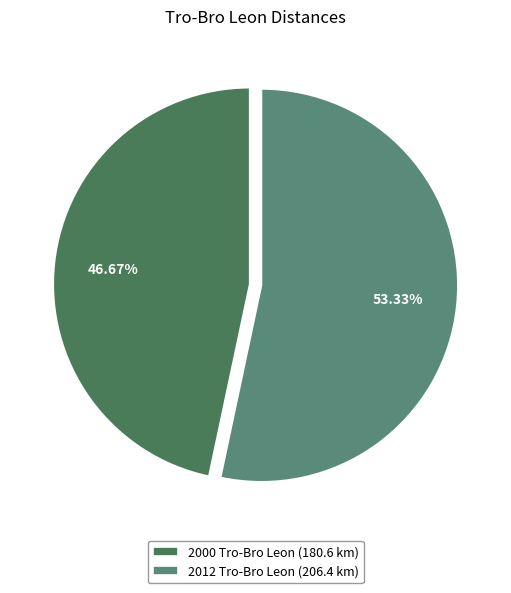

True or false: 2012 Tro-Bro Leon accounts for 53% of the total.

True